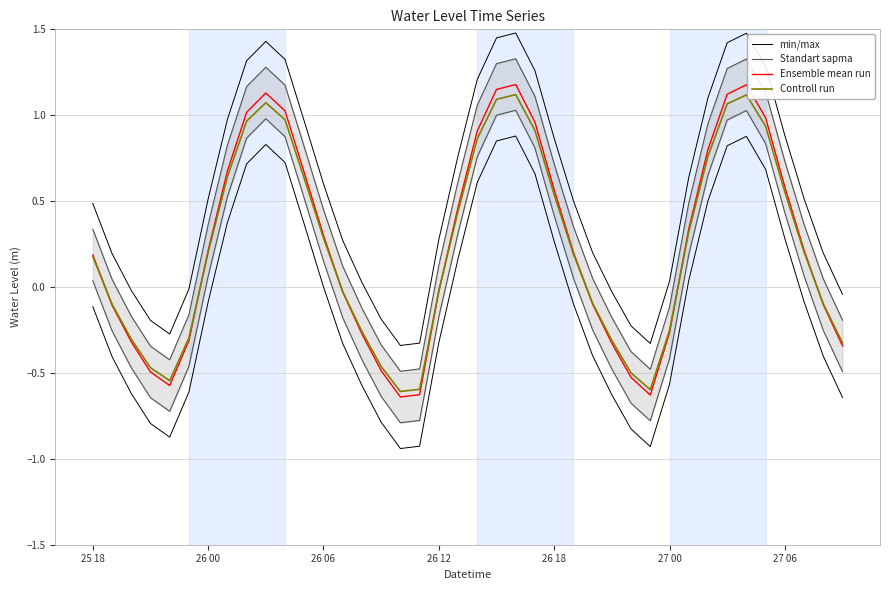

What are all the series names shown in the legend?

min/max, Standart sapma, Ensemble mean run, Controll run